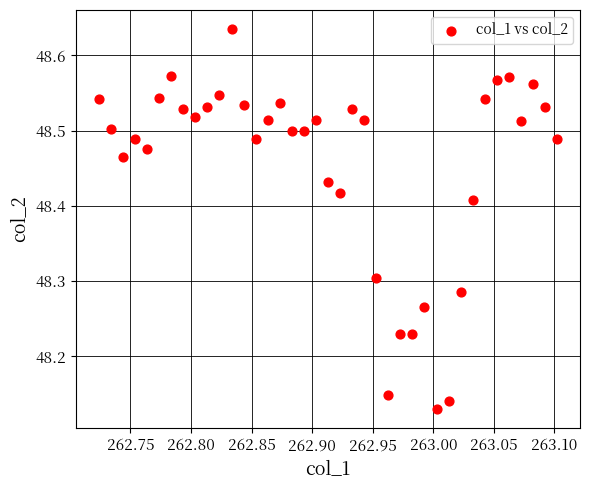

What is the range of X values (max minus min)?

0.4